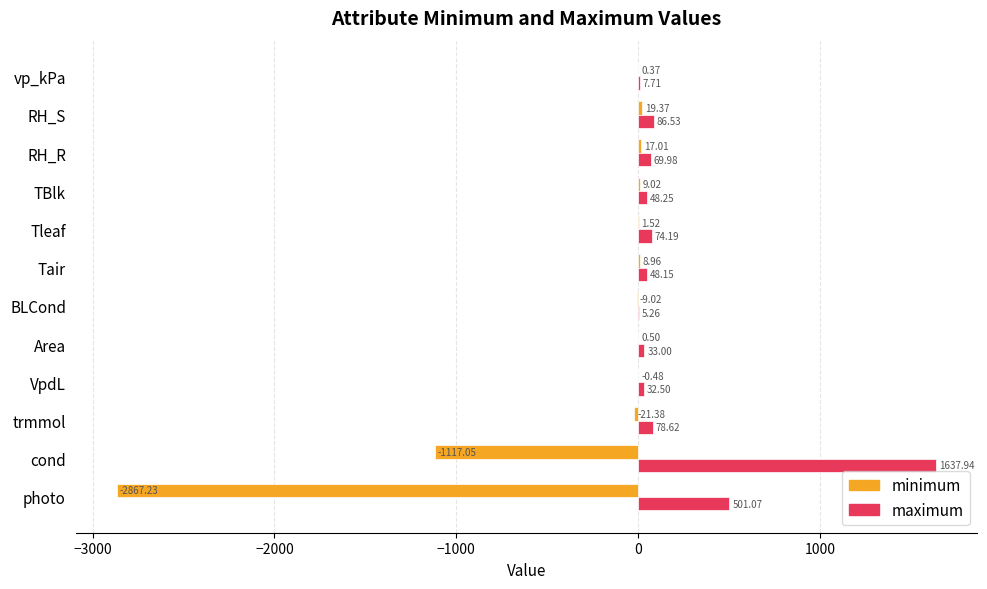

Between cond and VpdL, which series saw the biggest shift?

maximum